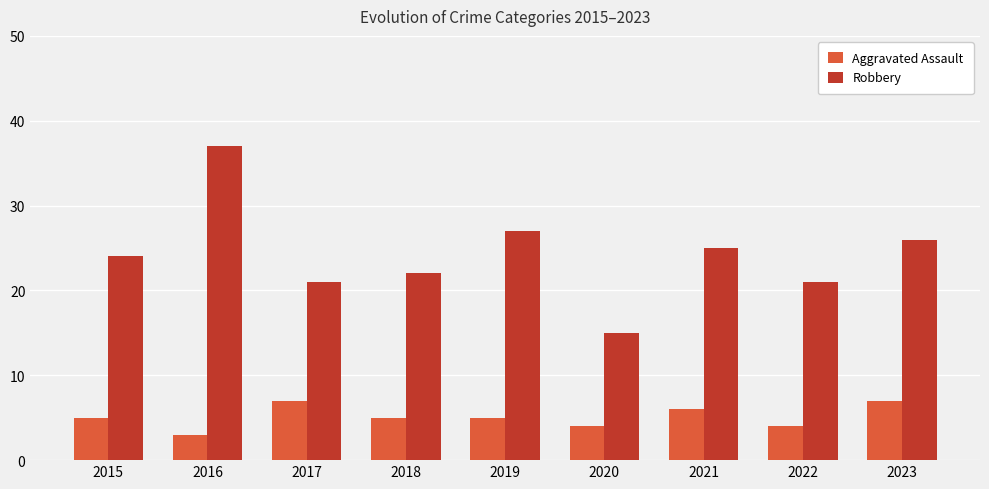

What is the sum of all Aggravated Assault values?

46